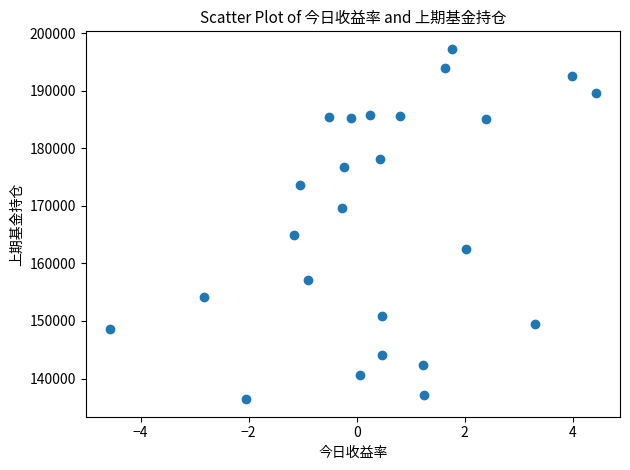

What is the range of X values (max minus min)?

9.0